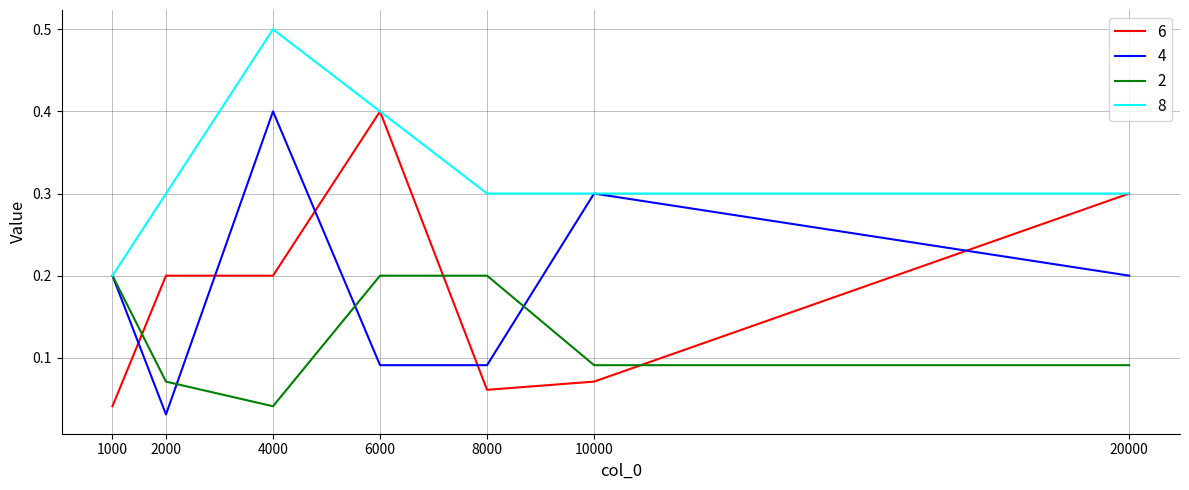

Which category has the lowest value in the 4 series?

2000